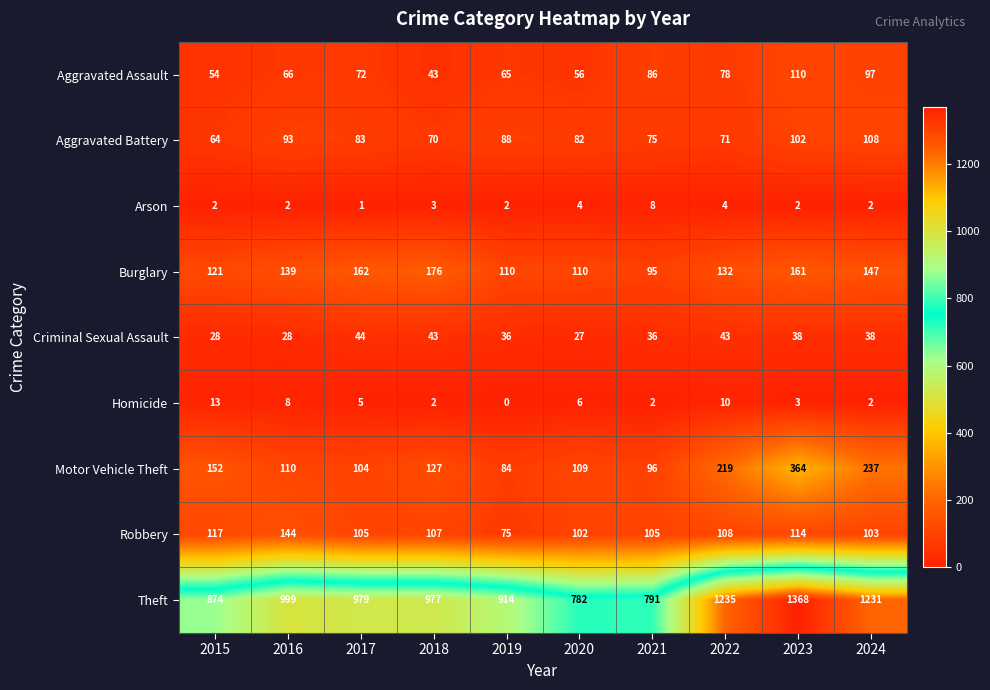

Read the Theft value at 2015.

874